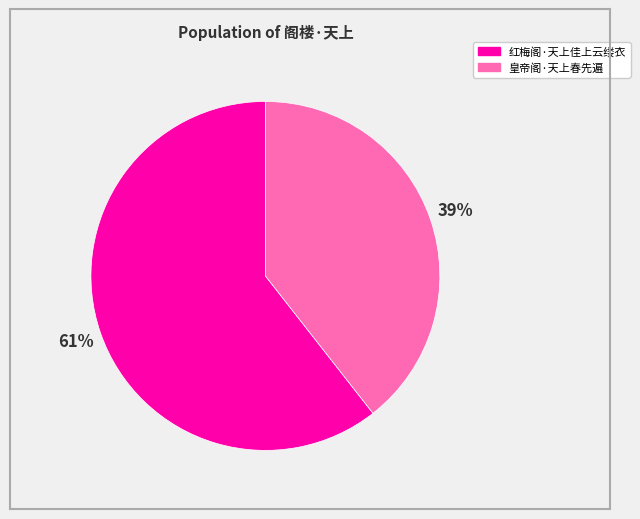

To the nearest percent, what portion does 皇帝阁·天上春先遍 represent?

39%